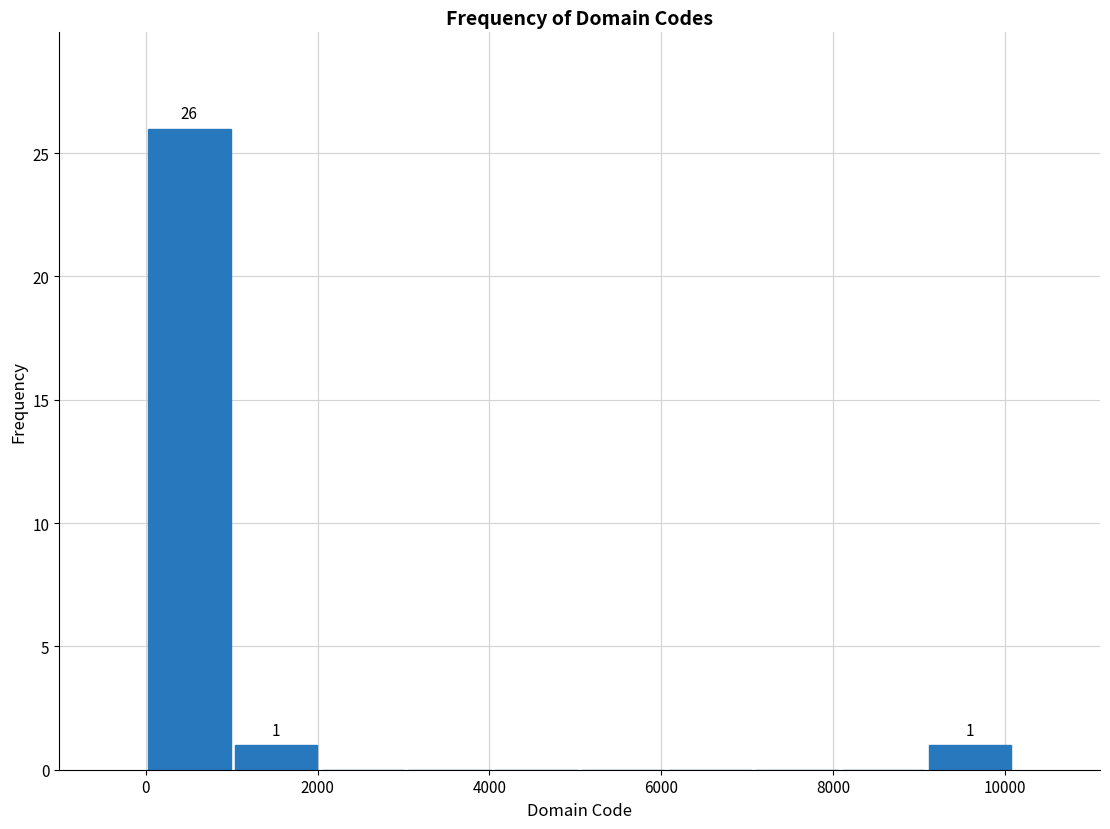

Over which range of the x-axis is the bar tallest?

0 to 1000